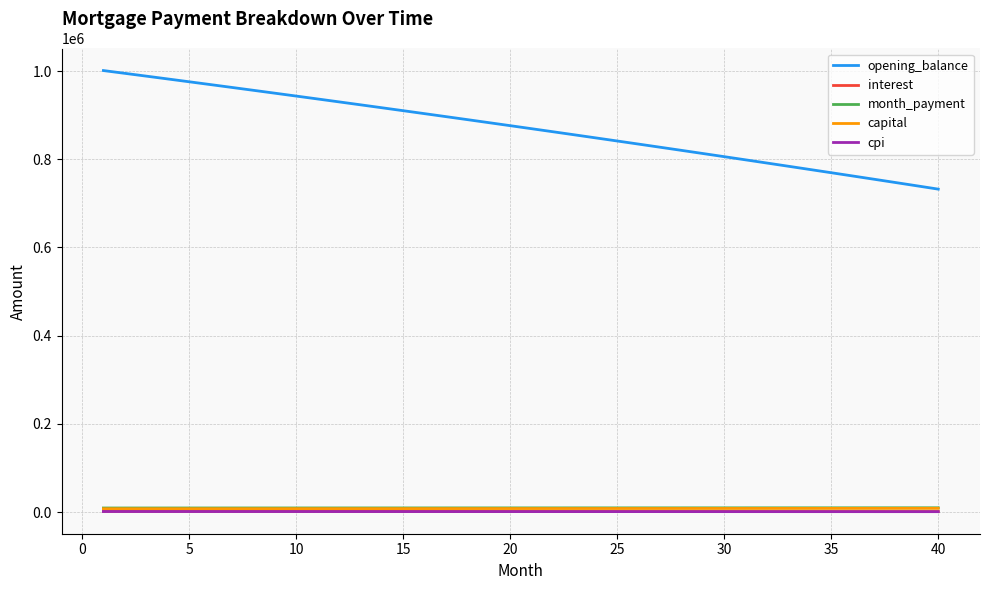

True or false: opening_balance and cpi intersect in this chart.

False